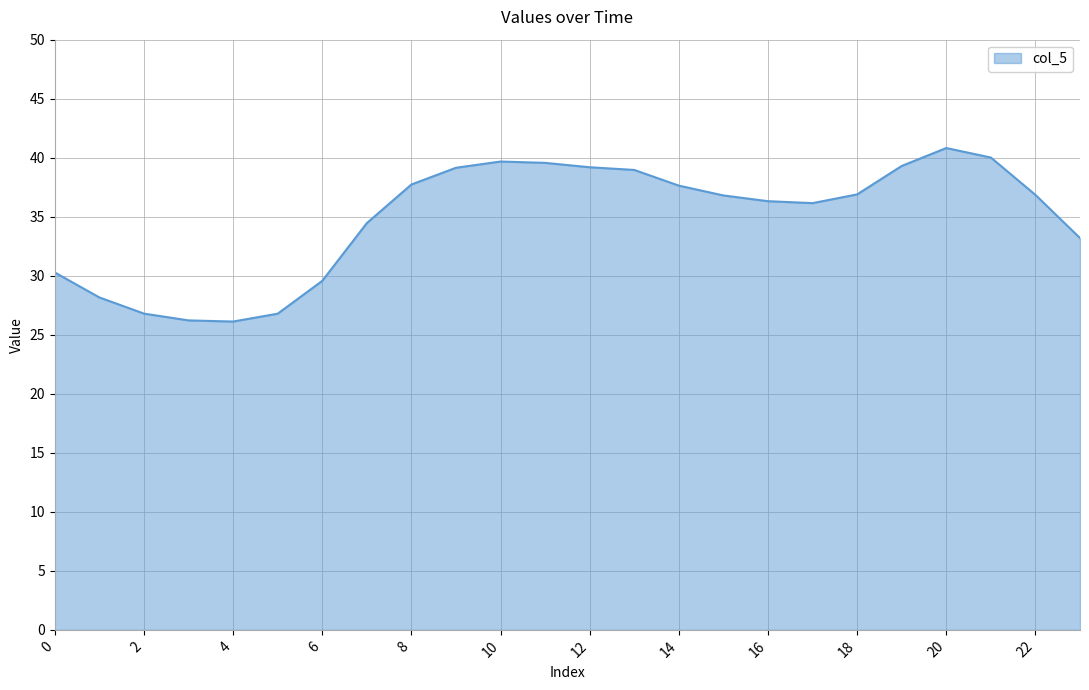

What is the difference between the maximum and minimum values?

14.7